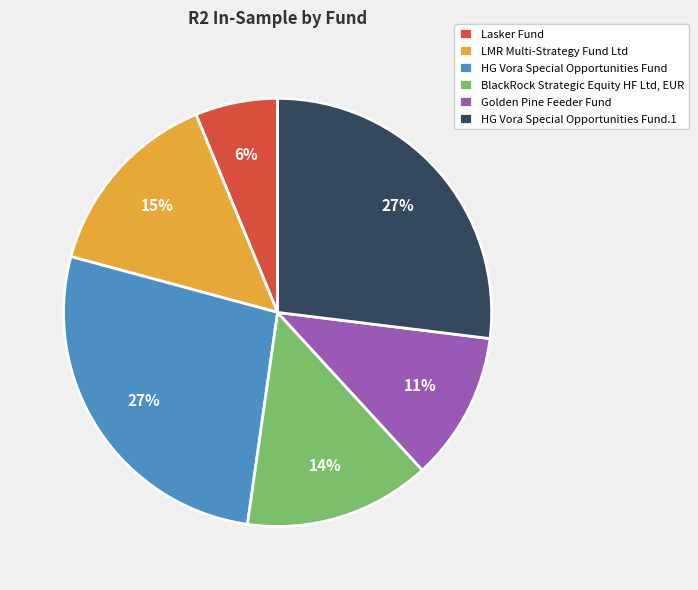

To the nearest percent, what is the difference between the HG Vora Special Opportunities Fund.1 and LMR Multi-Strategy Fund Ltd slice percentages?

12%